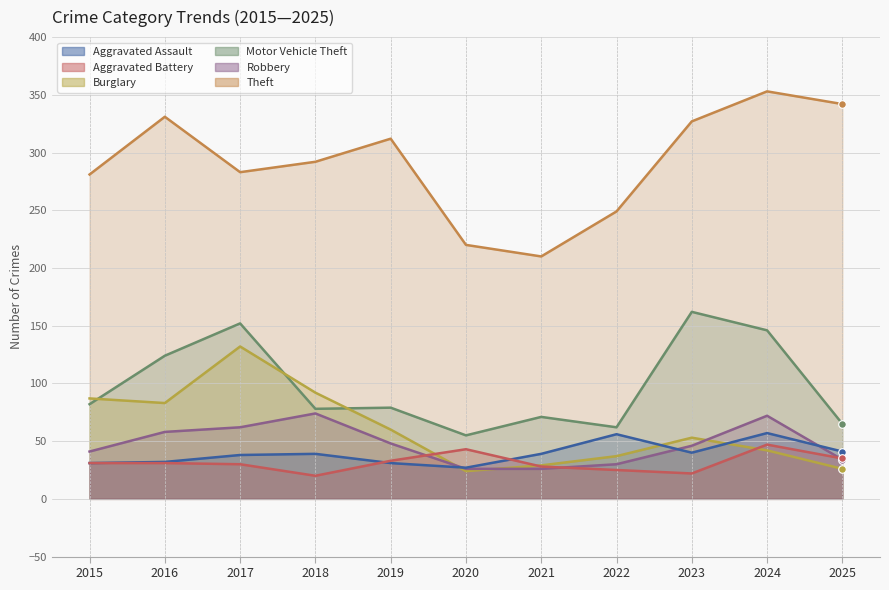

At which category is the sum across all series the highest?

2024